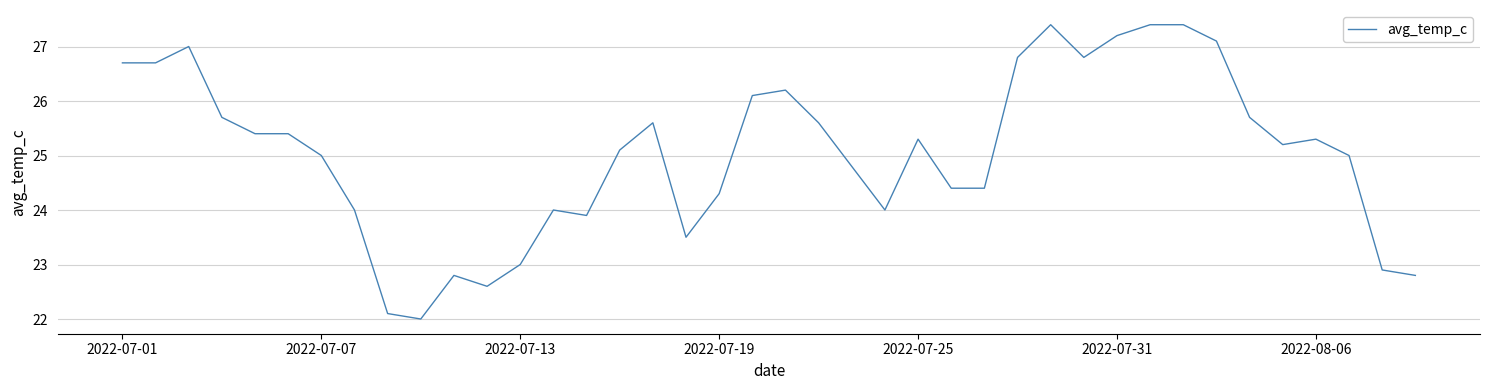

What is the smallest value displayed?

22.0